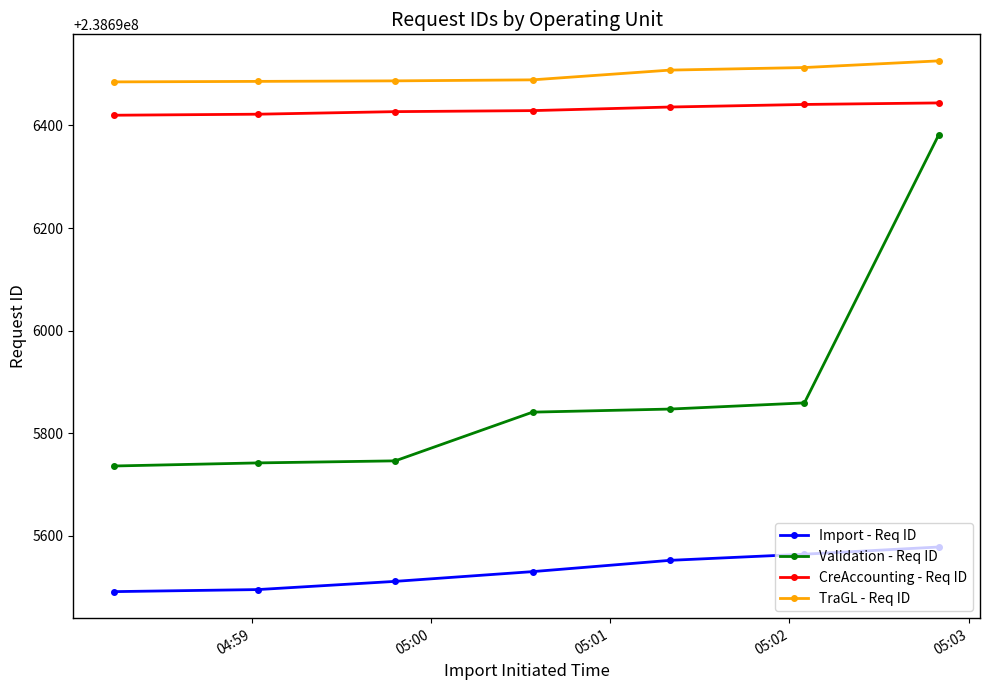

What is the value of the TraGL - Req ID point at the 7th from the left?

238696526